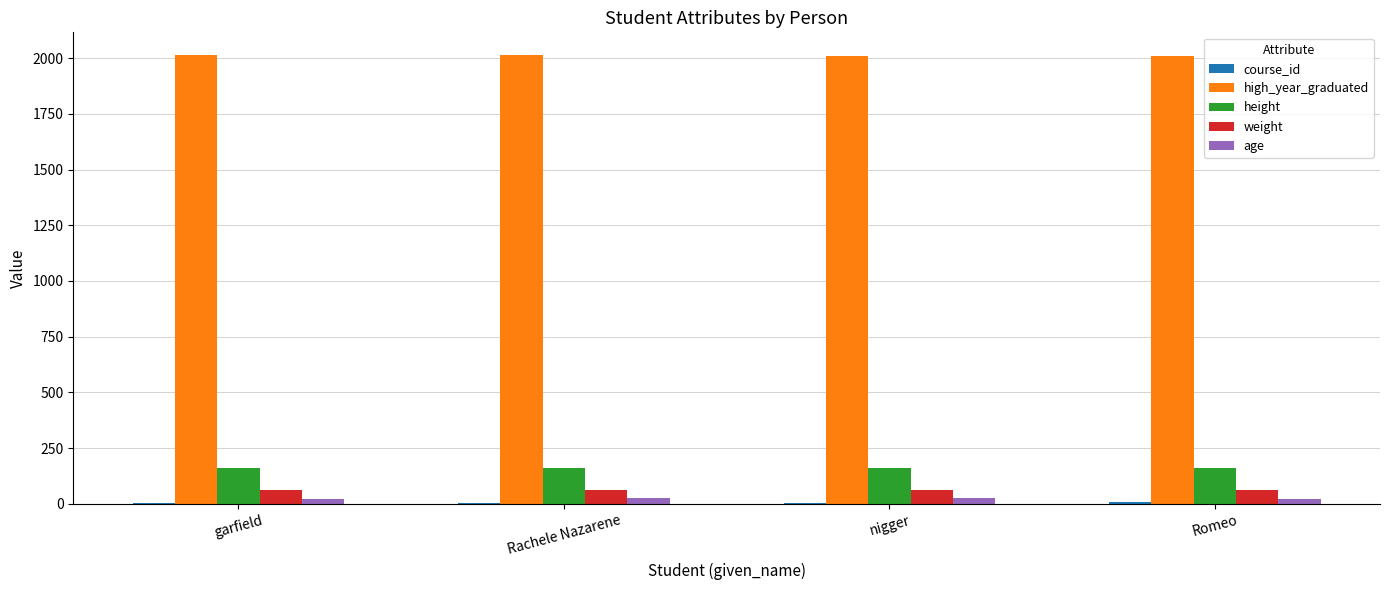

Which series has the largest total across all categories?

high_year_graduated